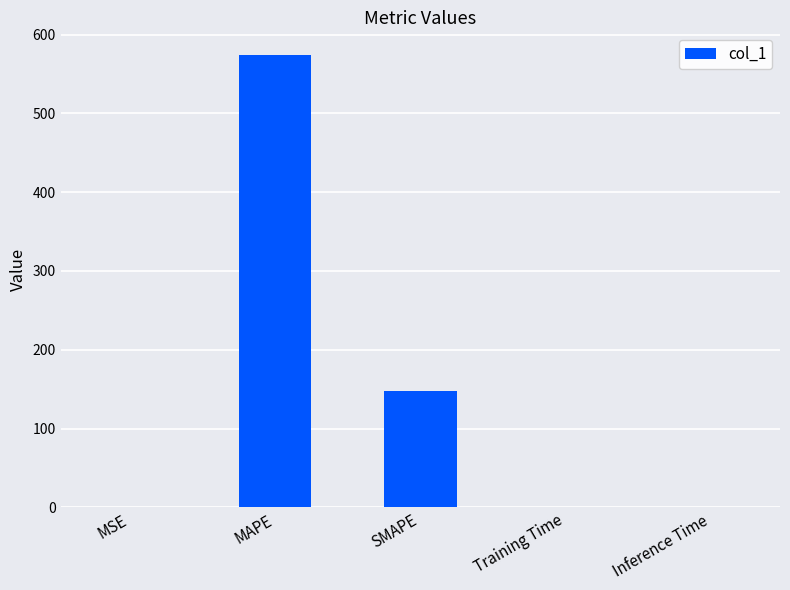

What is the change in value from SMAPE to Training Time?

-148.3